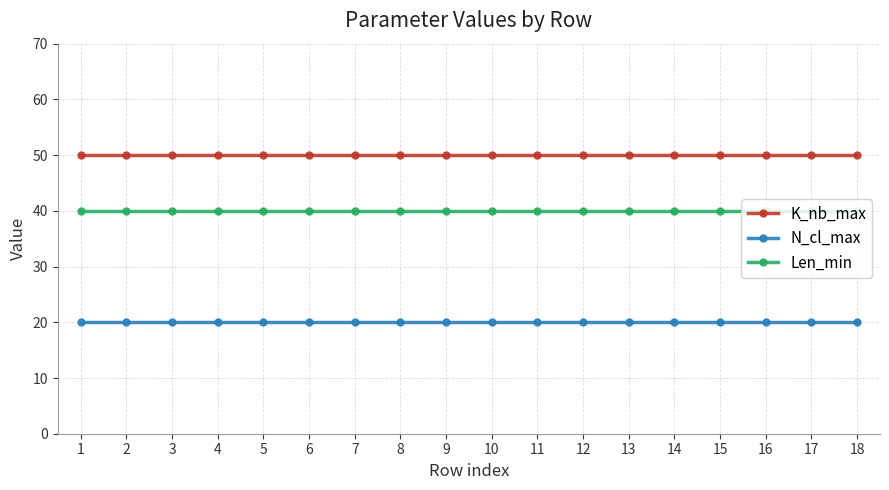

What is the difference between the highest and lowest values at 13?

30